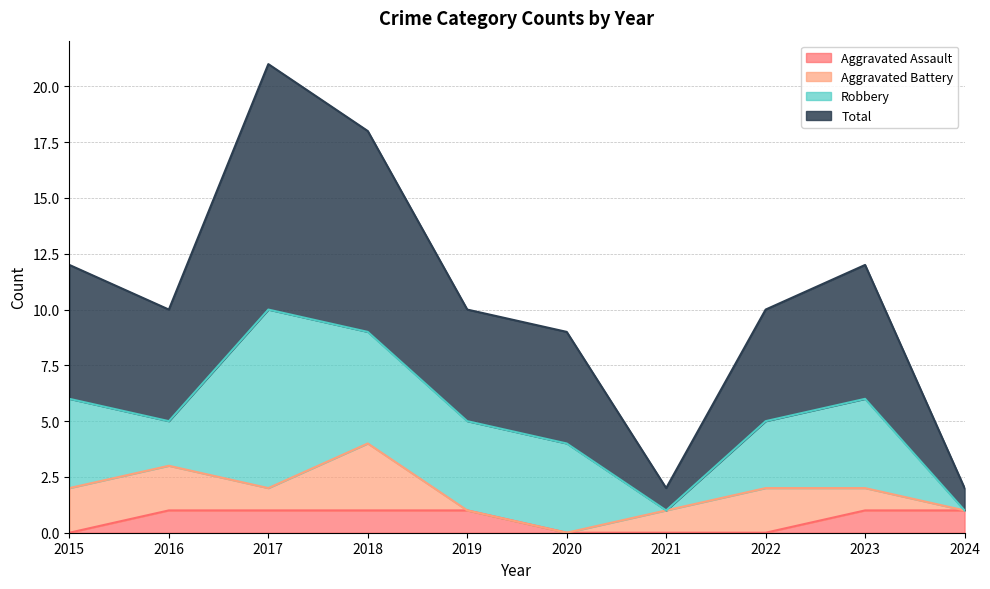

At how many categories does at least one series exceed 4?

8